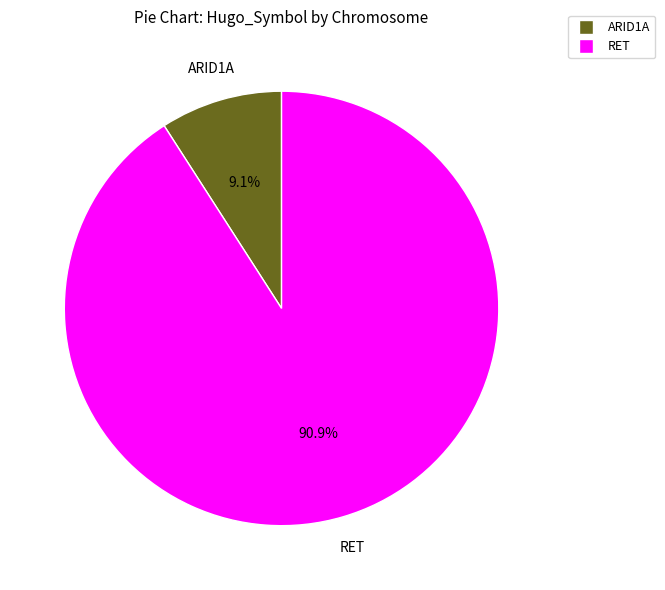

How many slices are in this pie chart?

2